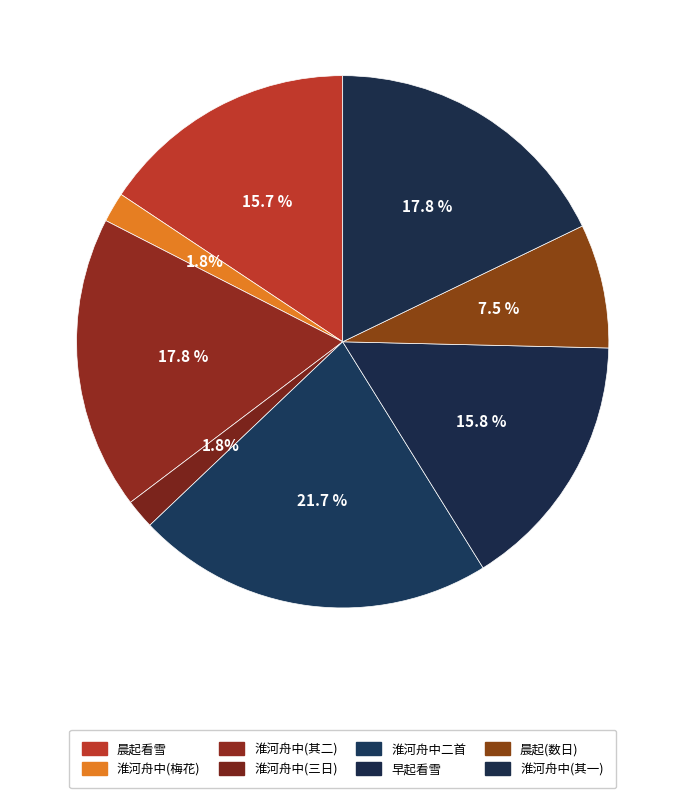

How many slices are in this pie chart?

8